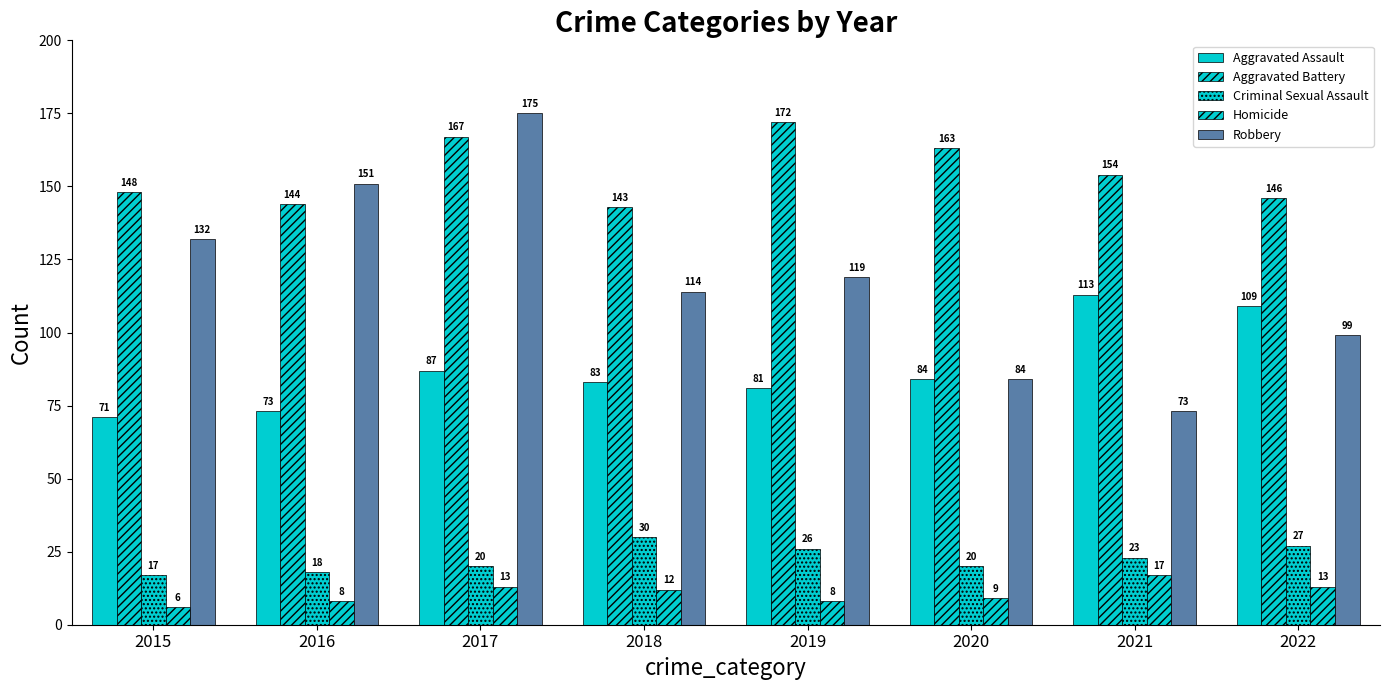

Reading right to left, list all the values displayed in this chart.

Aggravated Assault: 2022=109	2021=113	2020=84	2019=81	2018=83	2017=87	2016=73	2015=71
Aggravated Battery: 2022=146	2021=154	2020=163	2019=172	2018=143	2017=167	2016=144	2015=148
Criminal Sexual Assault: 2022=27	2021=23	2020=20	2019=26	2018=30	2017=20	2016=18	2015=17
Homicide: 2022=13	2021=17	2020=9	2019=8	2018=12	2017=13	2016=8	2015=6
Robbery: 2022=99	2021=73	2020=84	2019=119	2018=114	2017=175	2016=151	2015=132